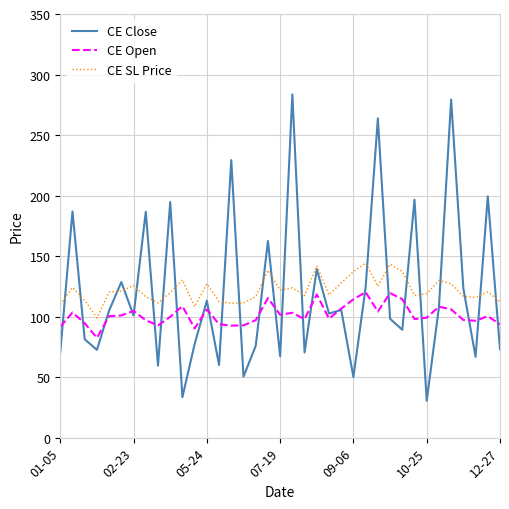

List the series in order of their peak value, highest first.

CE Close, CE SL Price, CE Open